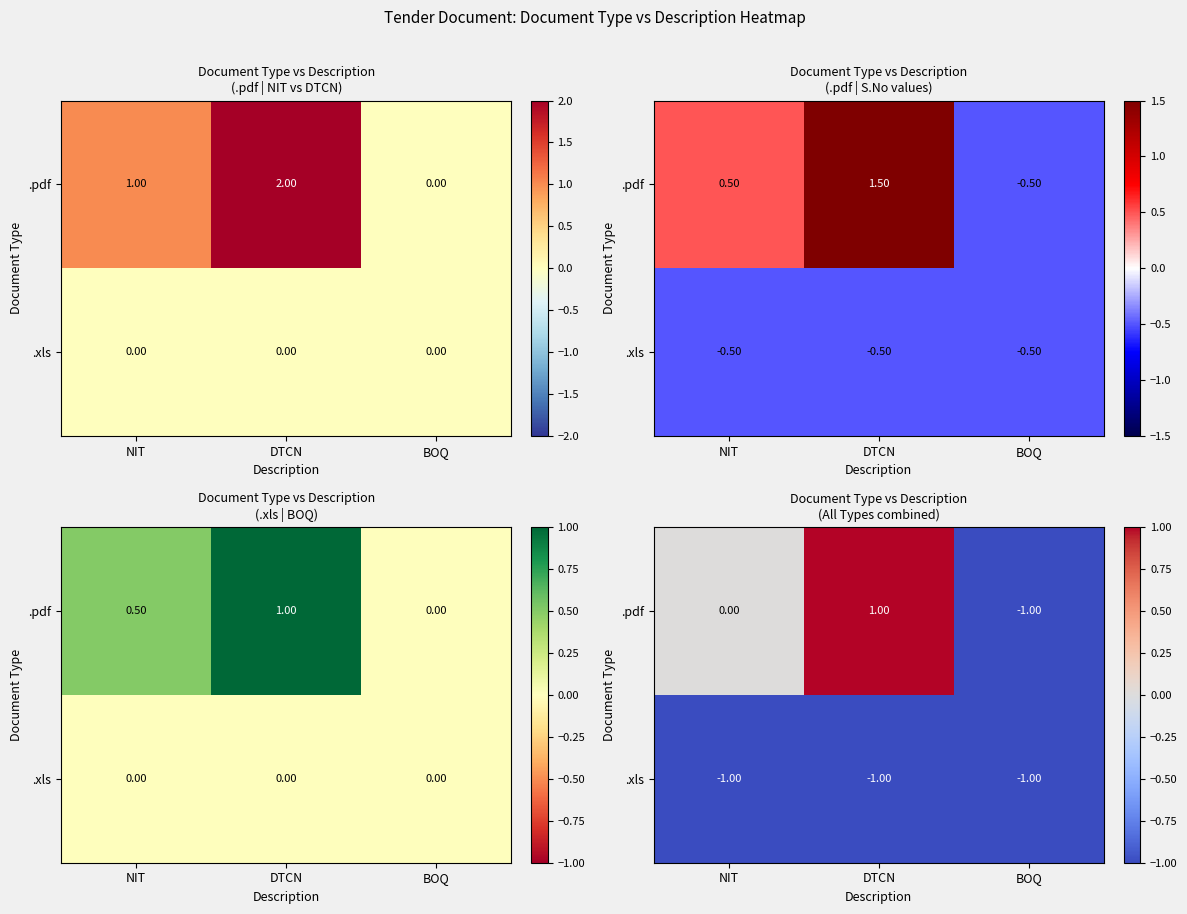

At which label does .pdf first exceed 0?

DTCN